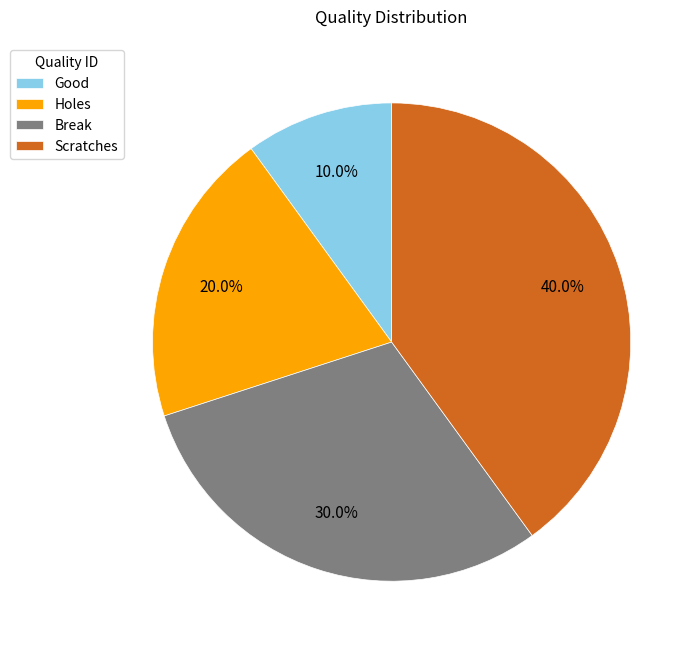

To the nearest percent, what portion does Good represent?

10%